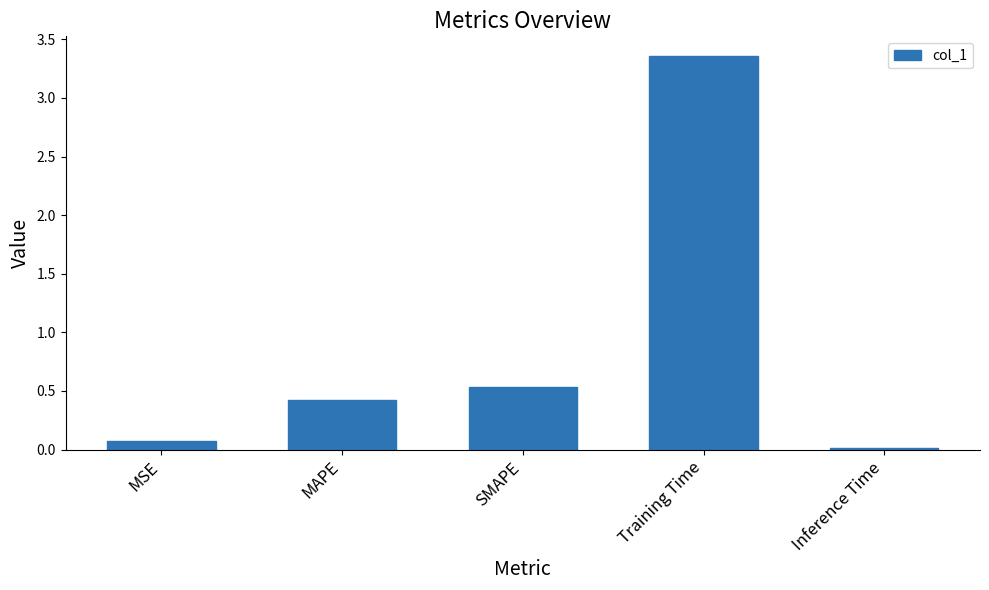

What is the difference between the values at Training Time and MSE?

3.3